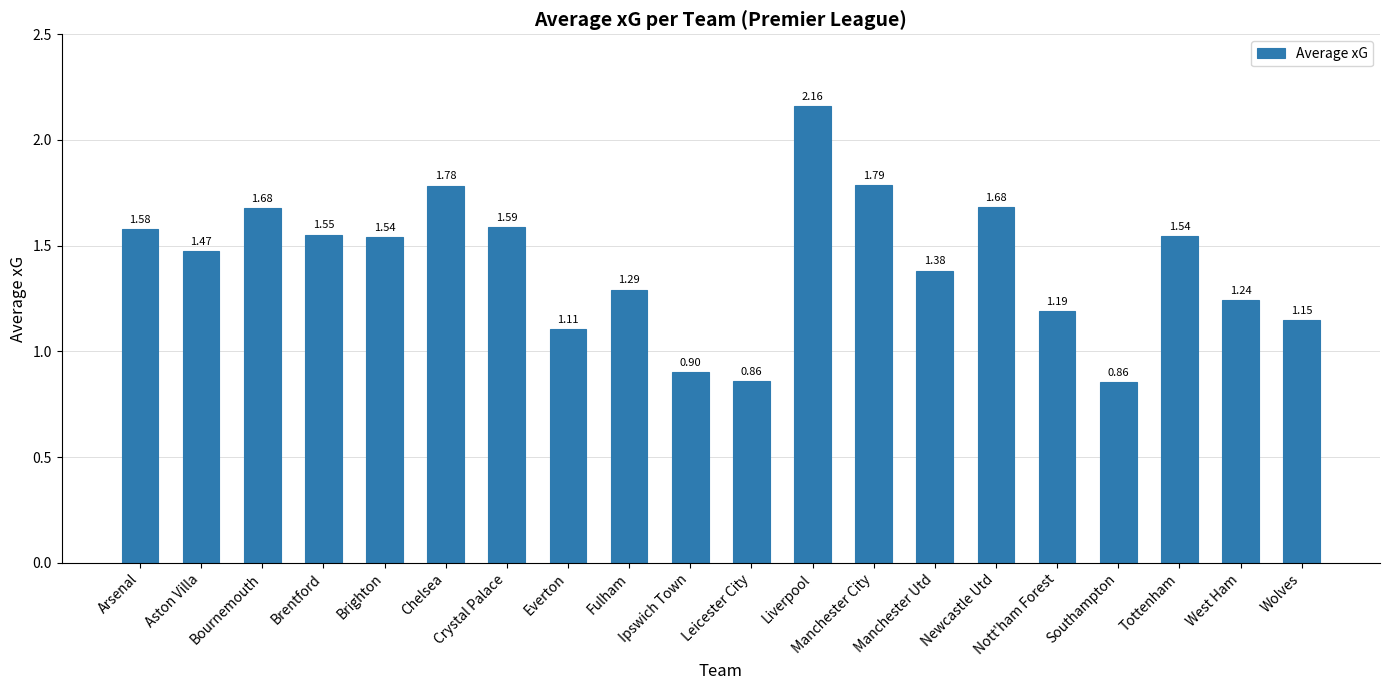

What is the ratio of the value at Ipswich Town to the value at West Ham?

0.7